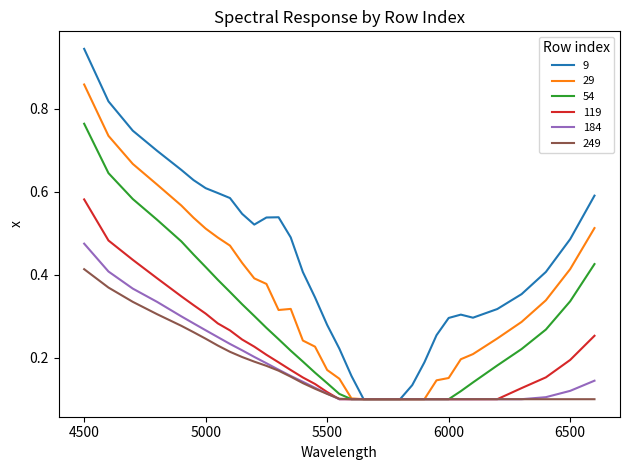

Which series has the largest total across all categories?

9